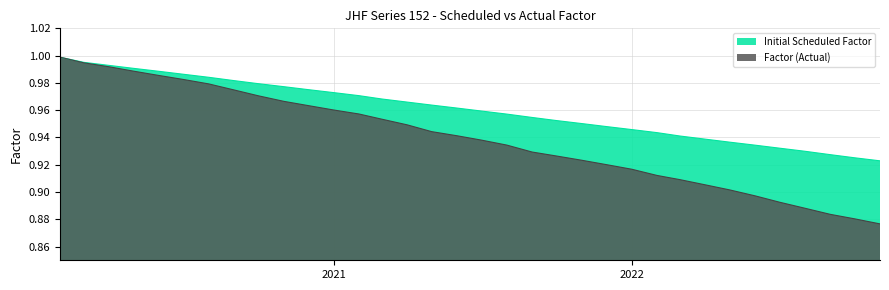

How many lines are shown in the chart?

2